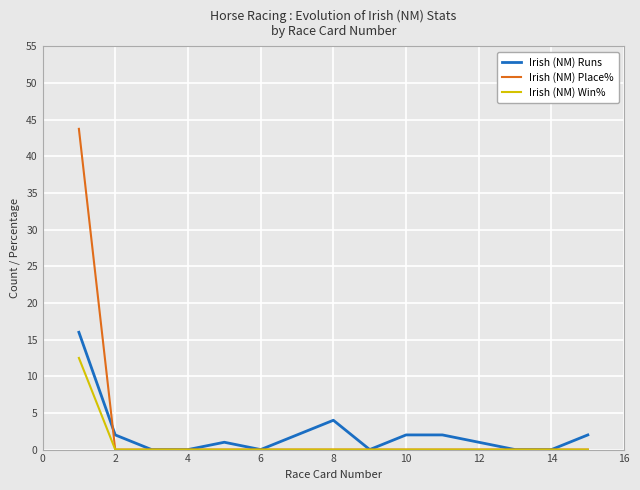

Which series has the widest spread of values?

Irish (NM) Place%